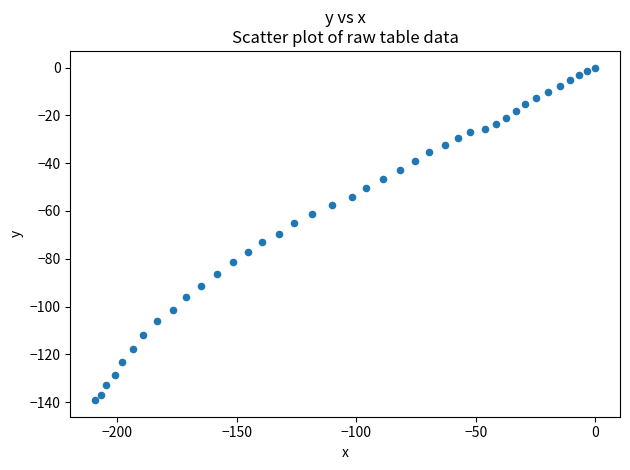

What is the range of Y values (max minus min)?

139.1